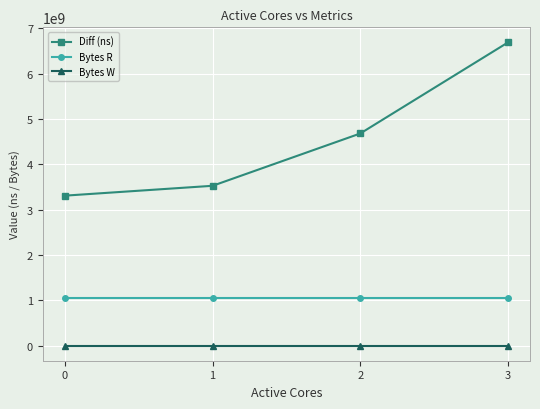

What is the approximate value of Diff (ns) at 0?

3308355802